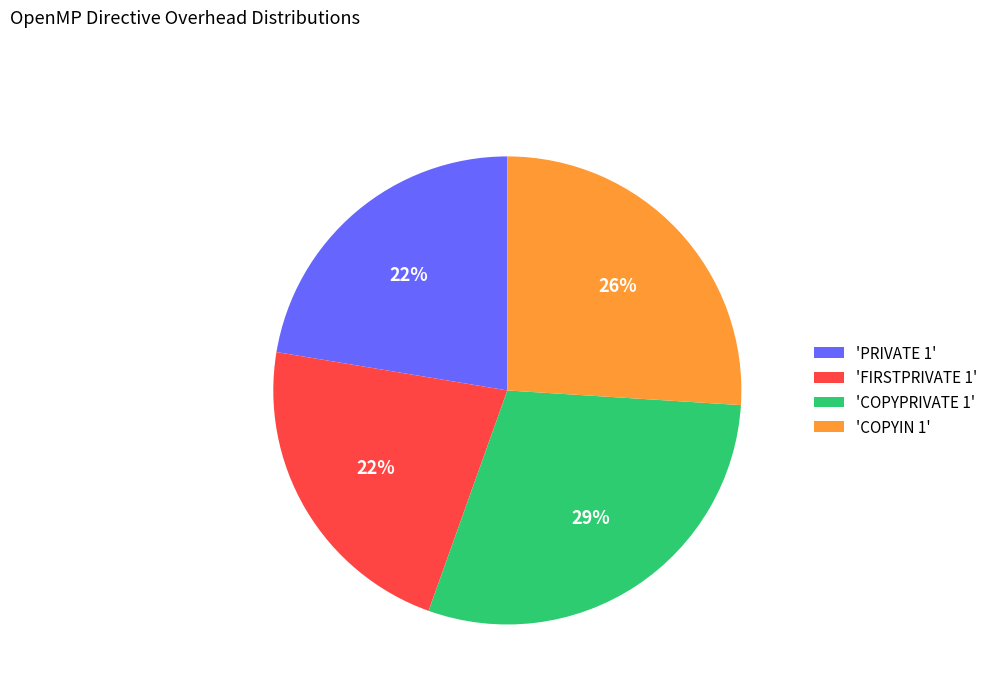

Does any single category account for the majority?

No